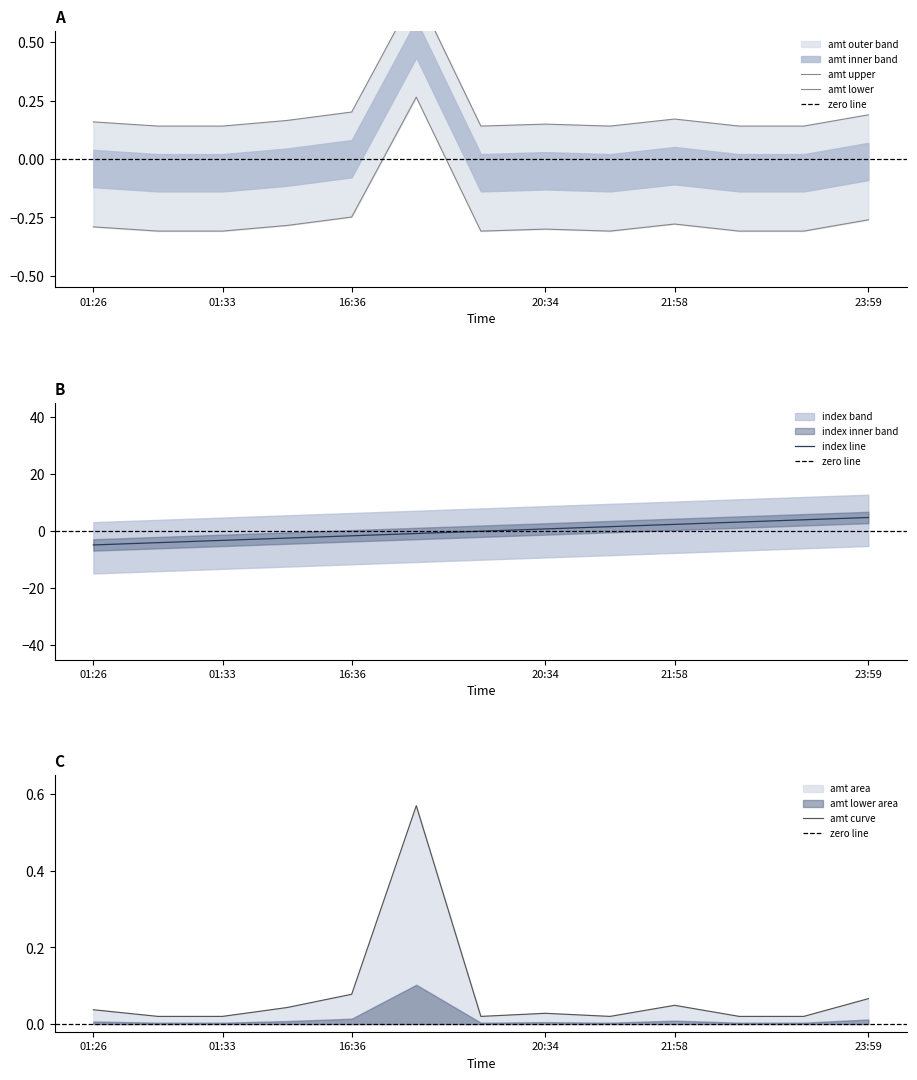

How many positive values does the index series have?

6